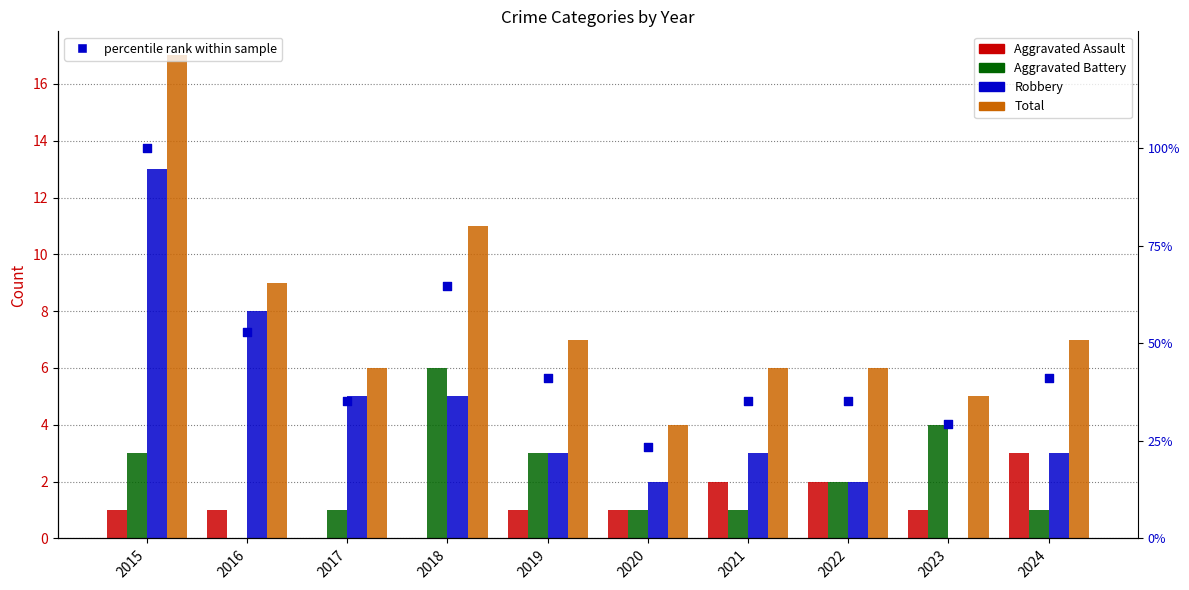

What are all the series names shown in the legend?

Aggravated Assault, Aggravated Battery, Robbery, Total, percentile rank within sample